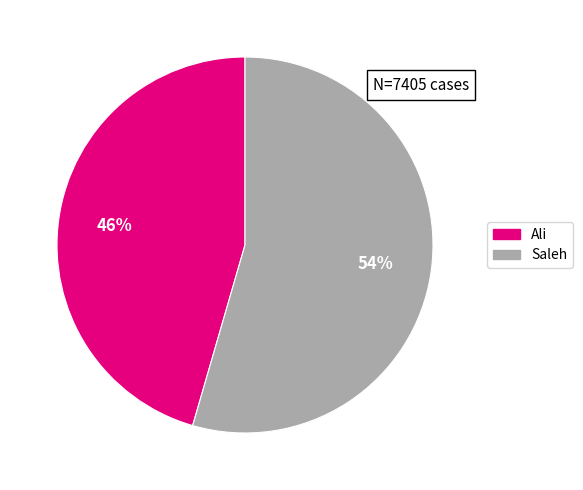

What is the ratio of the value at Saleh to the value at Ali?

1.2